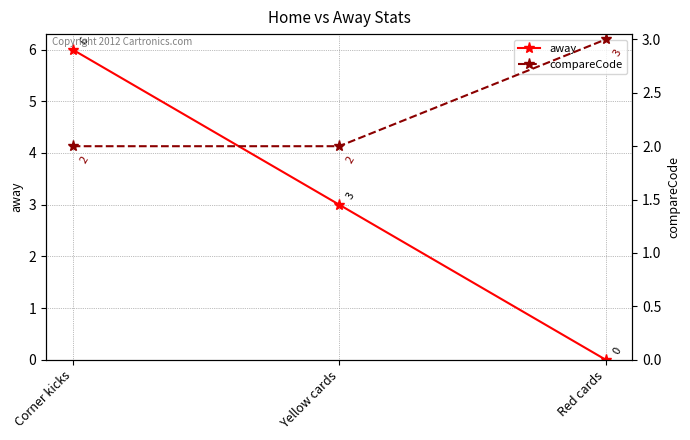

What position from the right is Red cards?

1